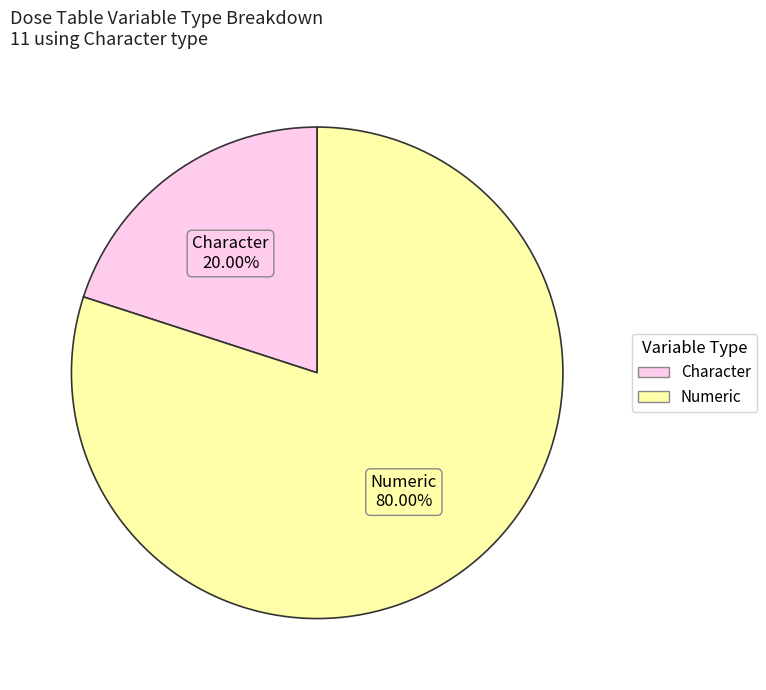

Does any single category account for the majority?

Yes